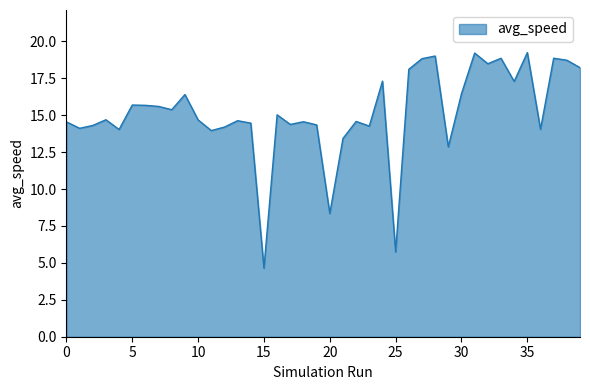

What is the difference between the maximum and minimum values?

14.6